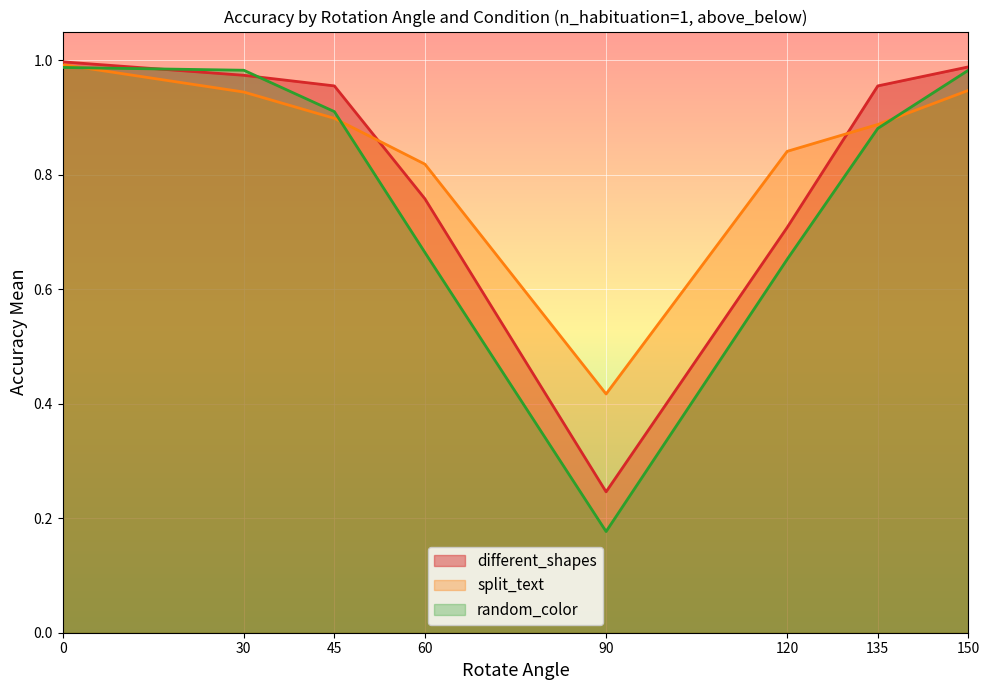

What value does the different_shapes series have at 45?

1.0